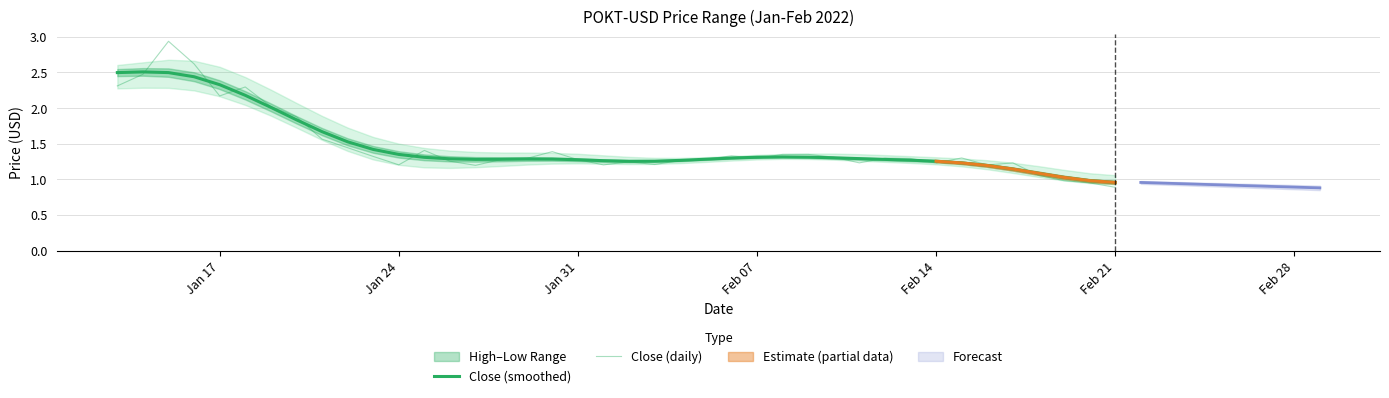

At which label does Close (daily) first exceed 1?

Jan 17